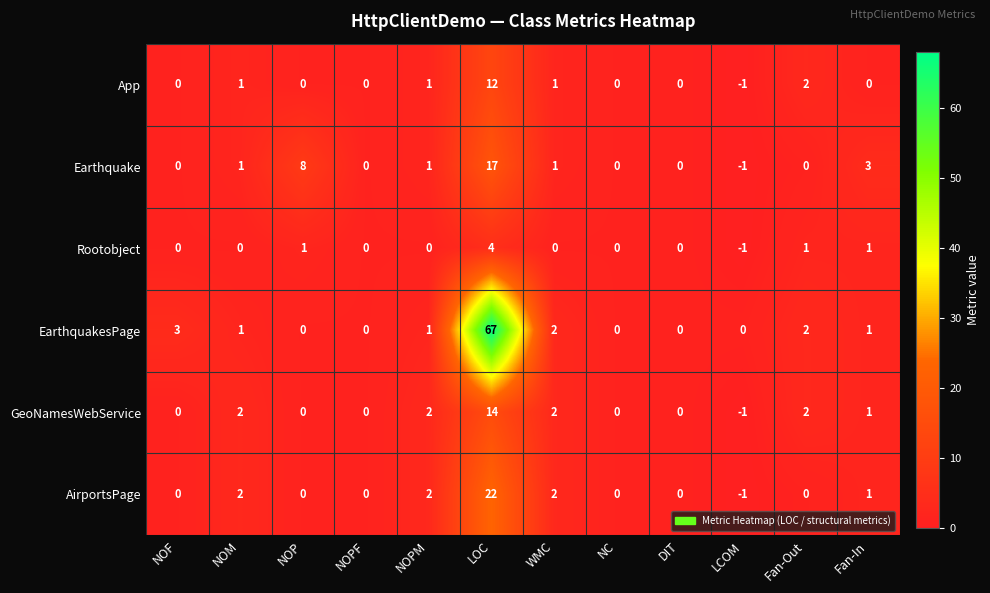

At how many categories does at least one series exceed 20?

1